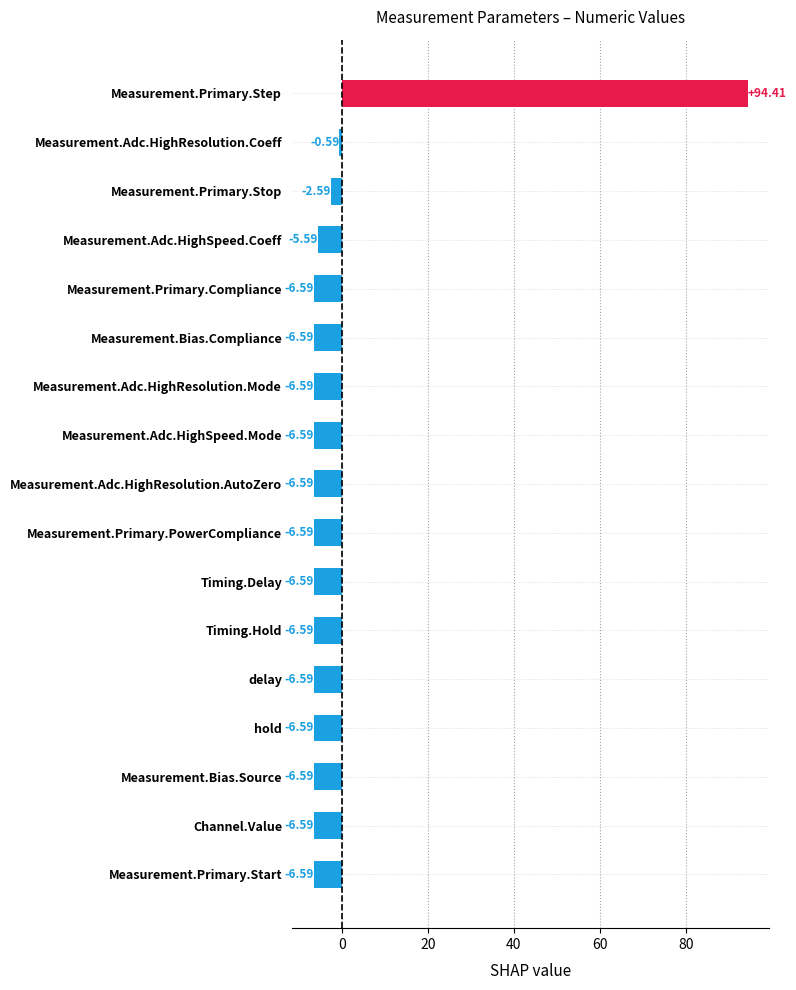

What is the change in value from Channel.Value to Measurement.Primary.Stop?

+4.0